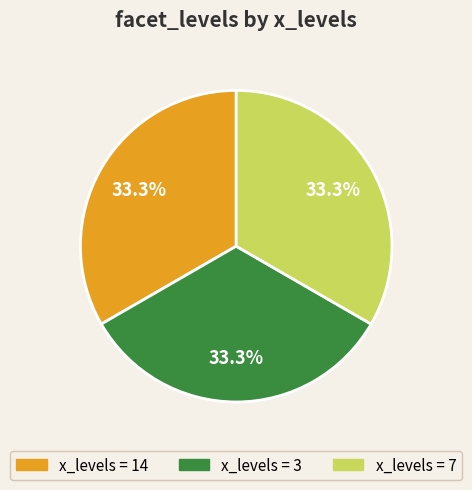

Does any single category account for the majority?

No